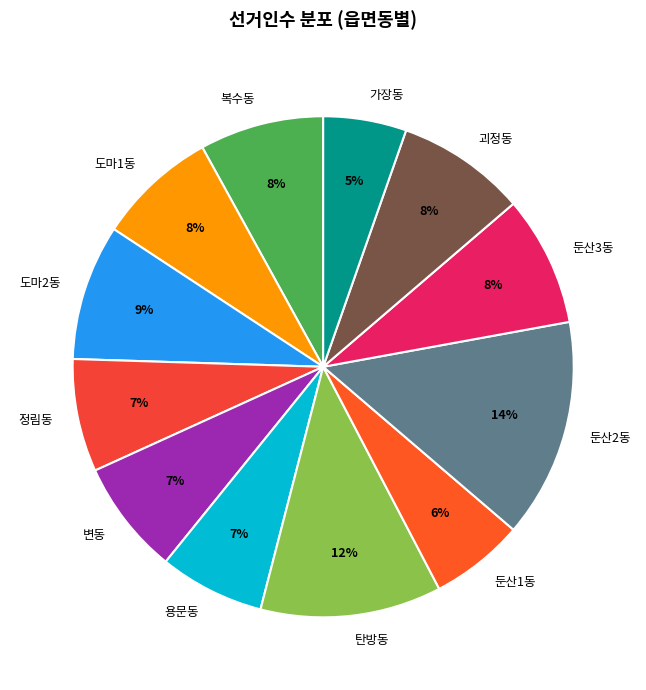

How many slices are in this pie chart?

12